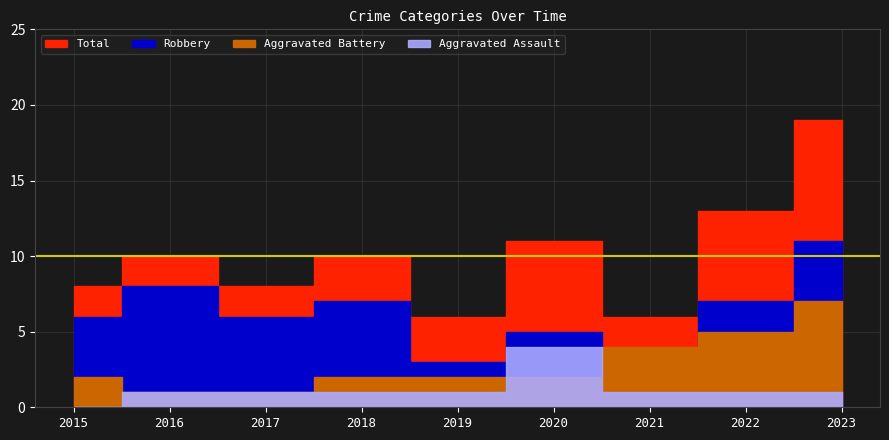

How many data points in Aggravated Battery are less than 2?

2